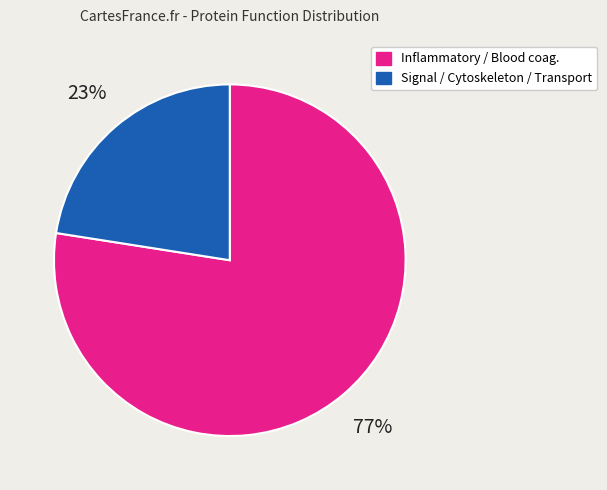

Is there any slice that represents more than half of the pie?

Yes